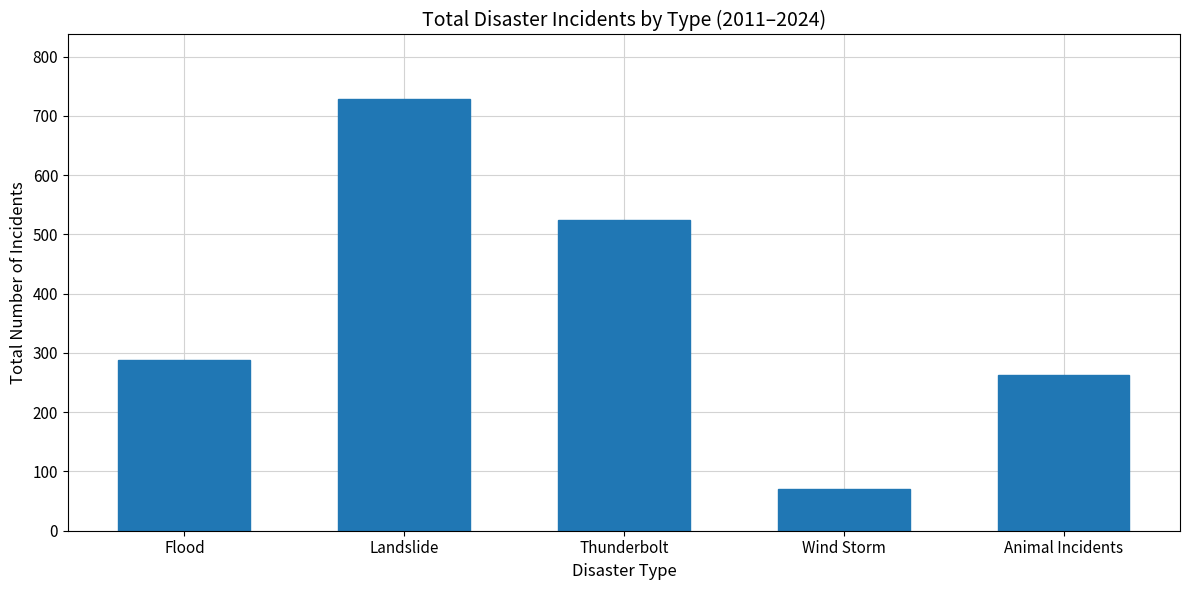

Which label corresponds to the smallest value in the chart?

Wind Storm